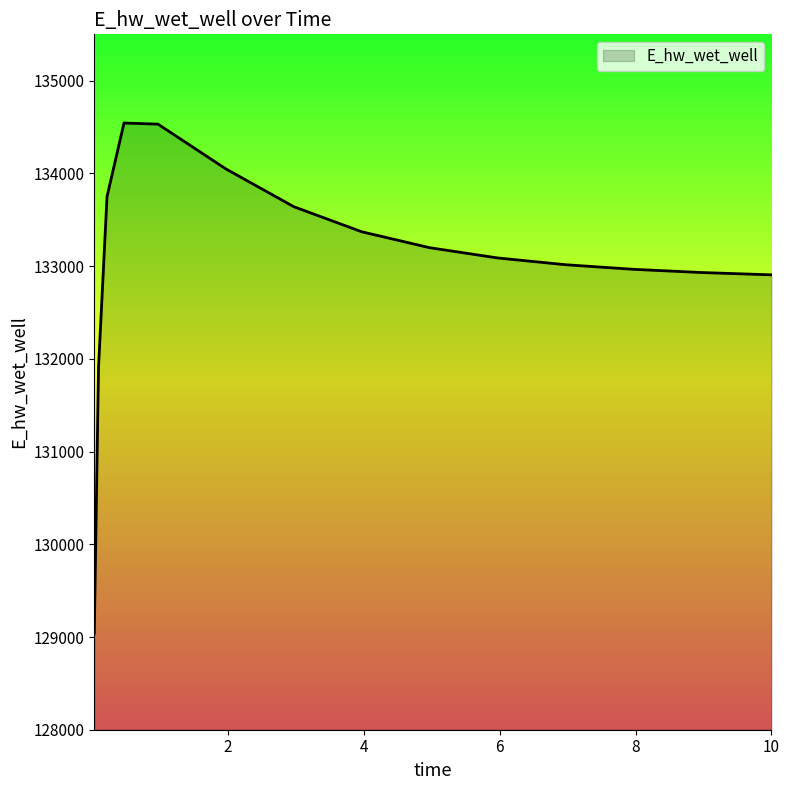

What is the difference between the maximum and minimum values?

5504.6